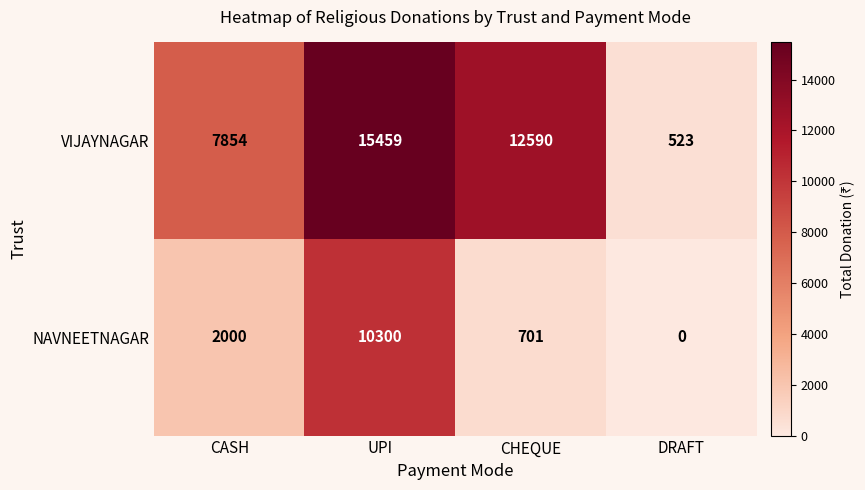

Where is VIJAYNAGAR nearest to the value 7991?

CASH